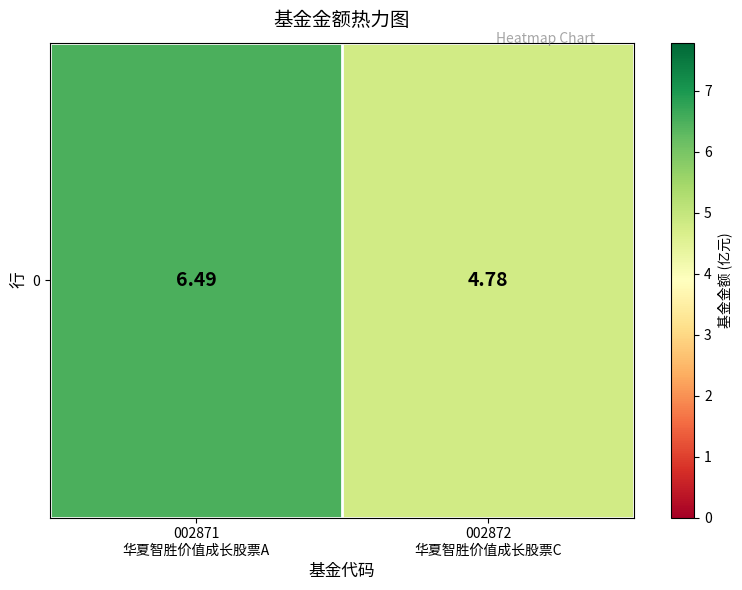

Between 002871
华夏智胜价值成长股票A and 002872
华夏智胜价值成长股票C, which is larger?

002871
华夏智胜价值成长股票A